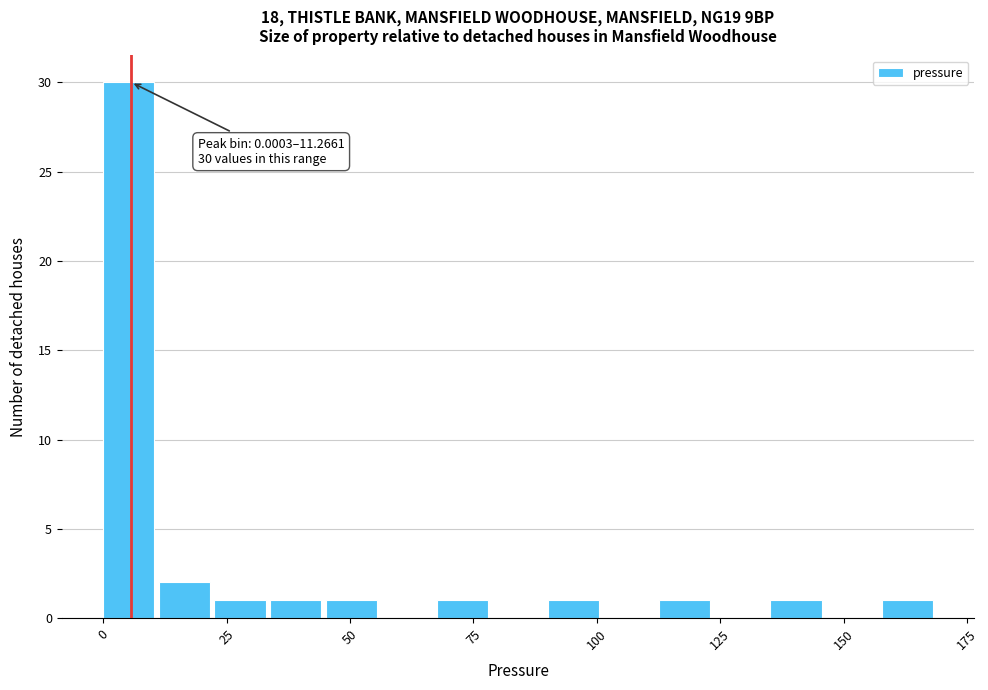

Read against the x-axis, roughly where is the centre of the tallest bar?

5